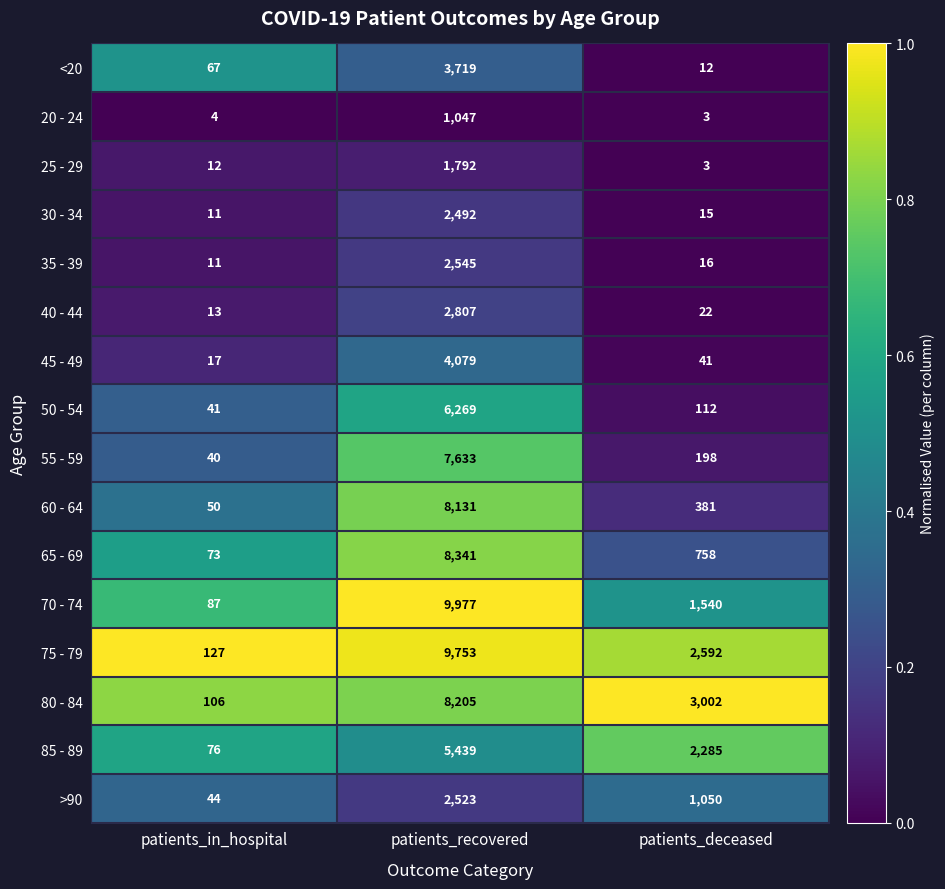

Where is 55 - 59 nearest to the value 3836?

patients_deceased